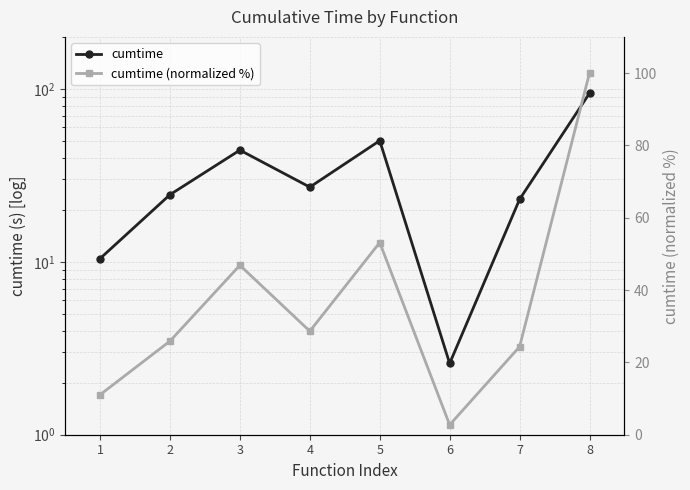

What is the average value of the cumtime series?

34.6